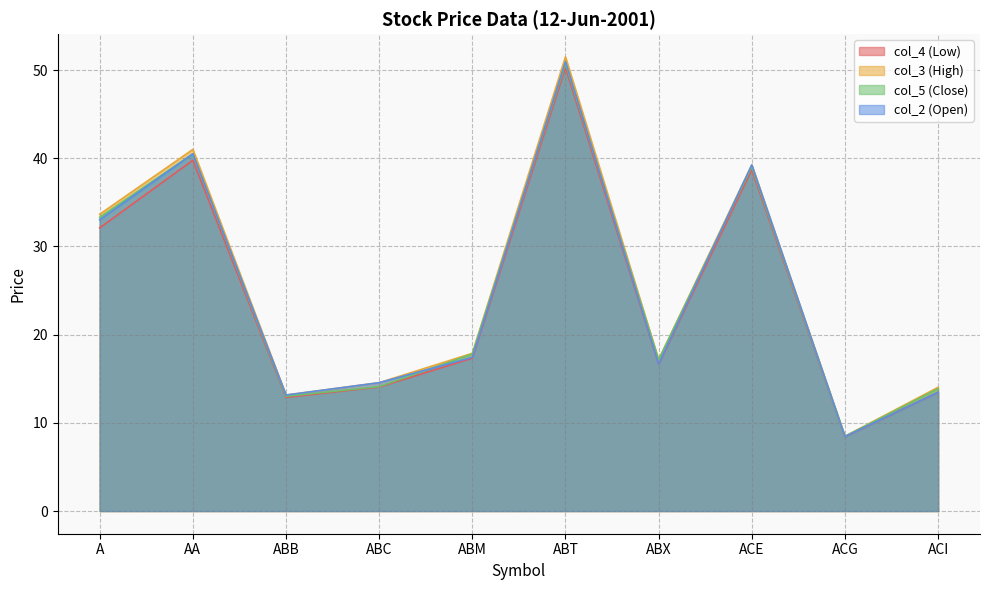

What is the difference between the highest and lowest values at ABC?

0.5